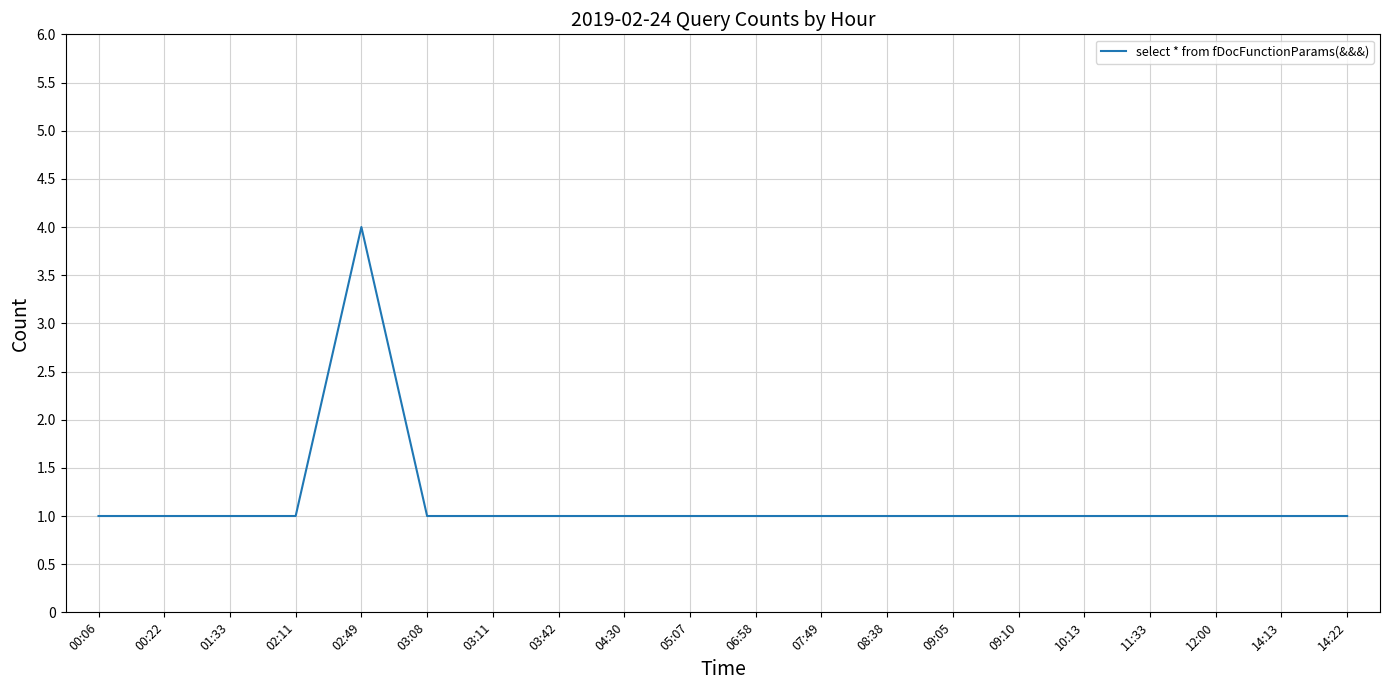

True or false: the data shows 2 at 02:49.

False